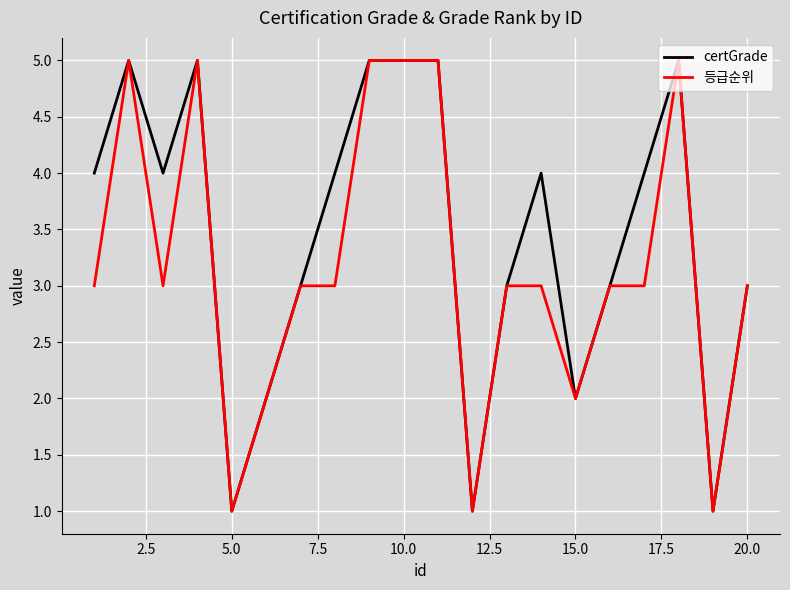

What is the smallest value displayed?

1